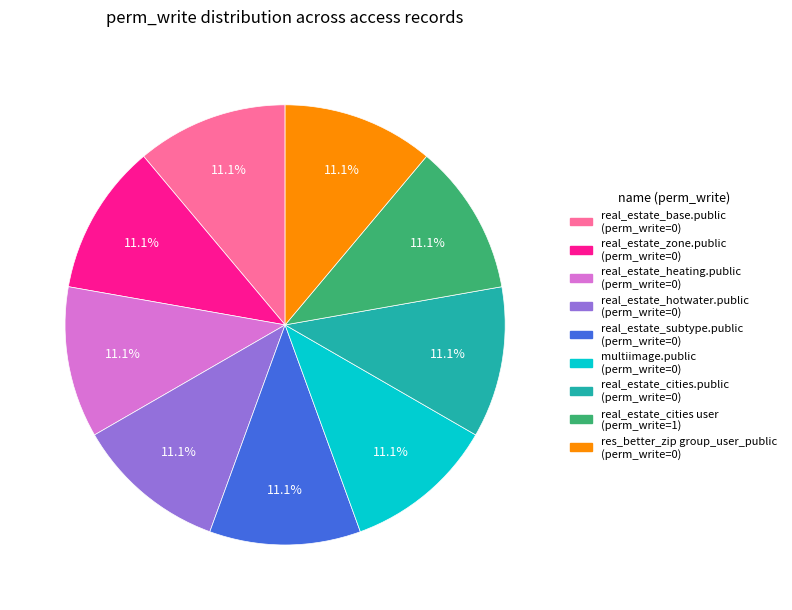

Approximately how many times larger is the value at res_better_zip group_user_public compared to real_estate_hotwater.public?

1.0